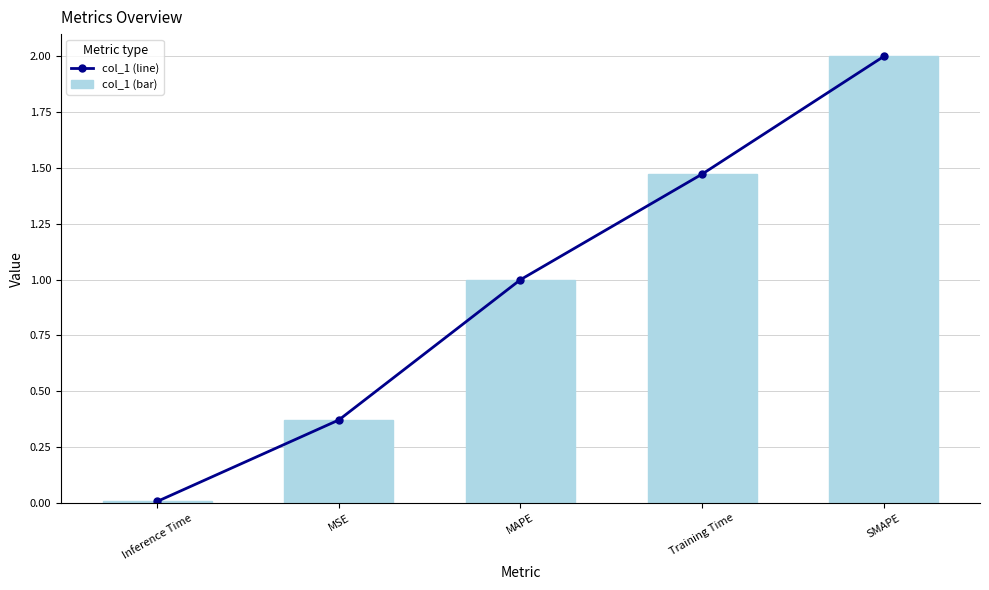

At which label does col_1 (line) reach its peak?

SMAPE